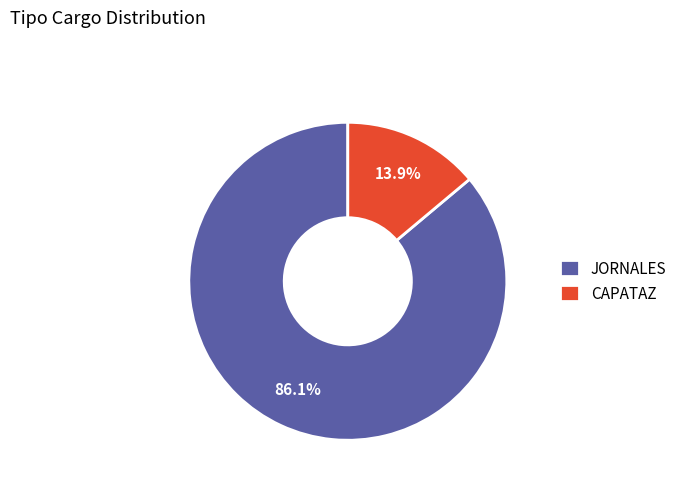

What percentage do JORNALES and CAPATAZ together represent?

100.0%